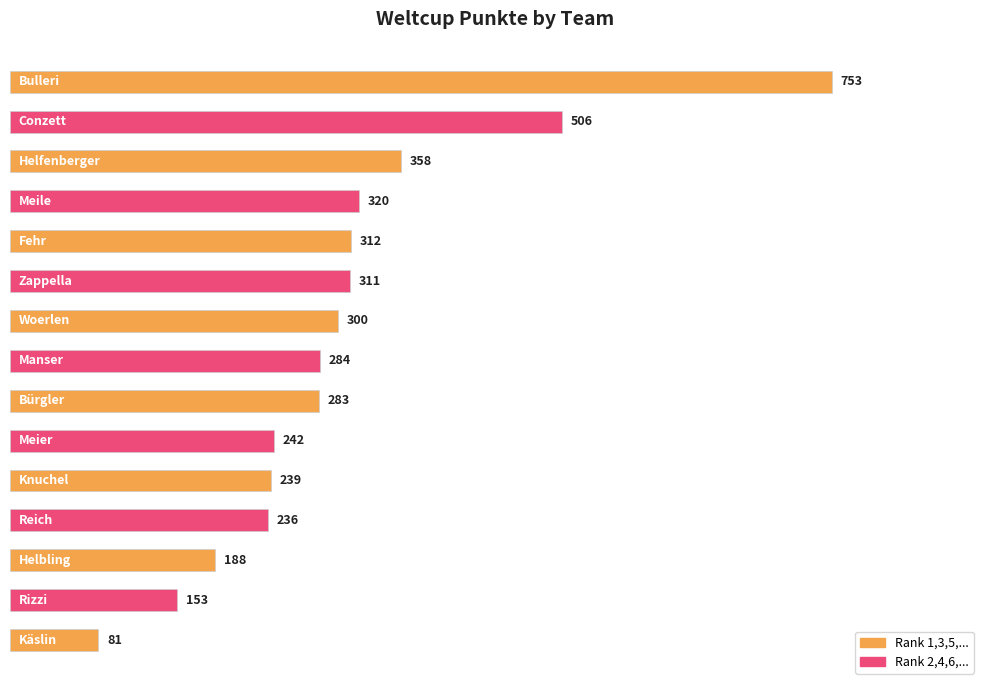

What is the smallest value displayed?

81